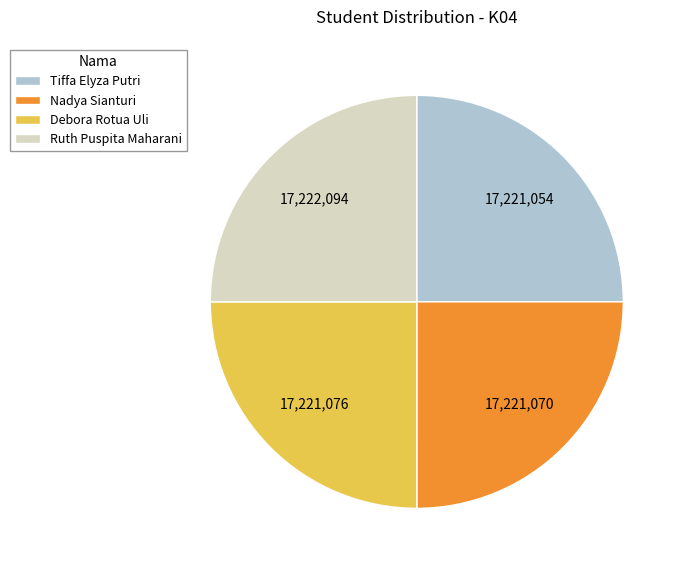

Approximately how many times larger is the value at Tiffa Elyza Putri compared to Ruth Puspita Maharani?

1.0